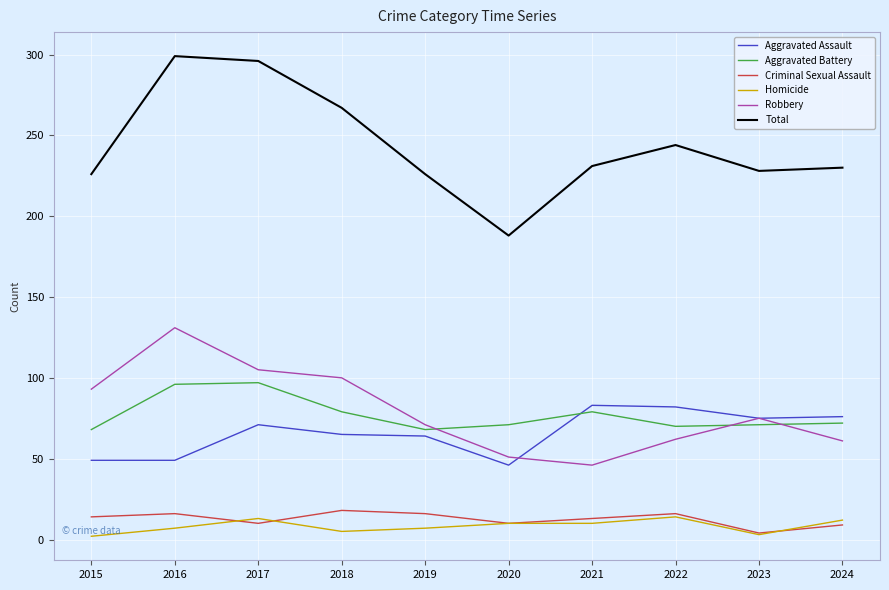

Is the value of Homicide at 2021 greater than the value of Total at 2017?

No